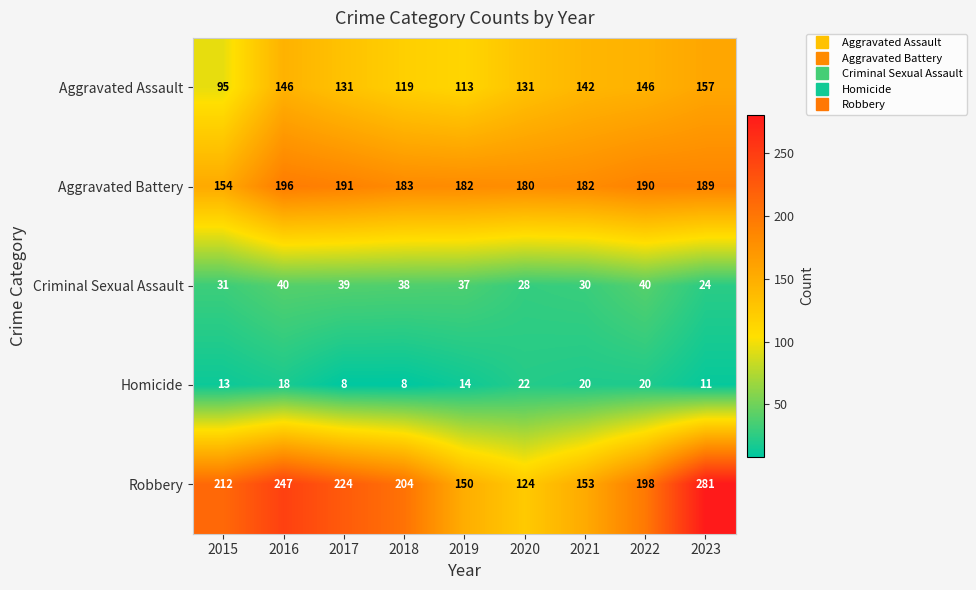

Rank the series at 2016 from lowest to highest value.

Homicide, Criminal Sexual Assault, Aggravated Assault, Aggravated Battery, Robbery